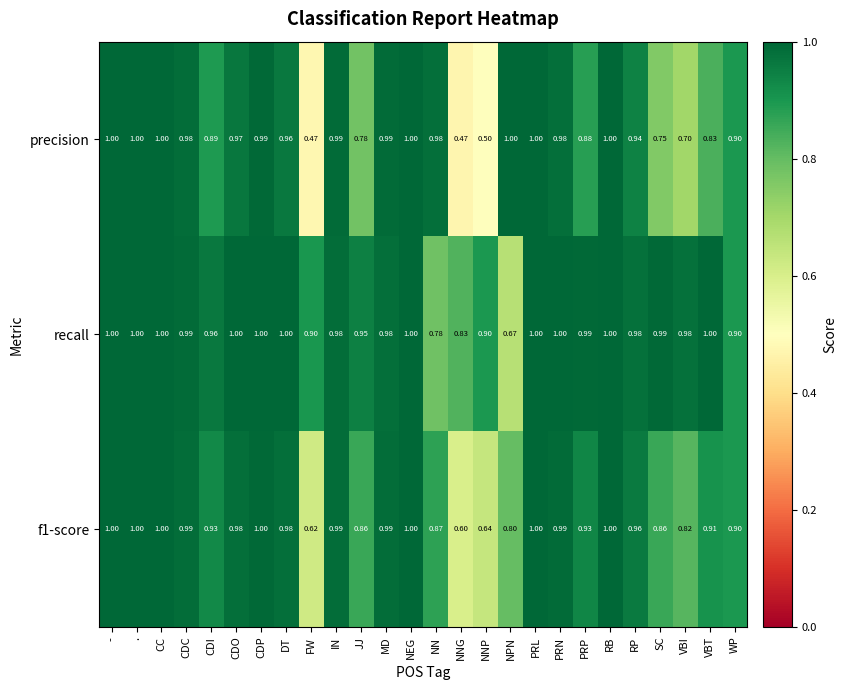

Which series has the widest spread of values?

precision